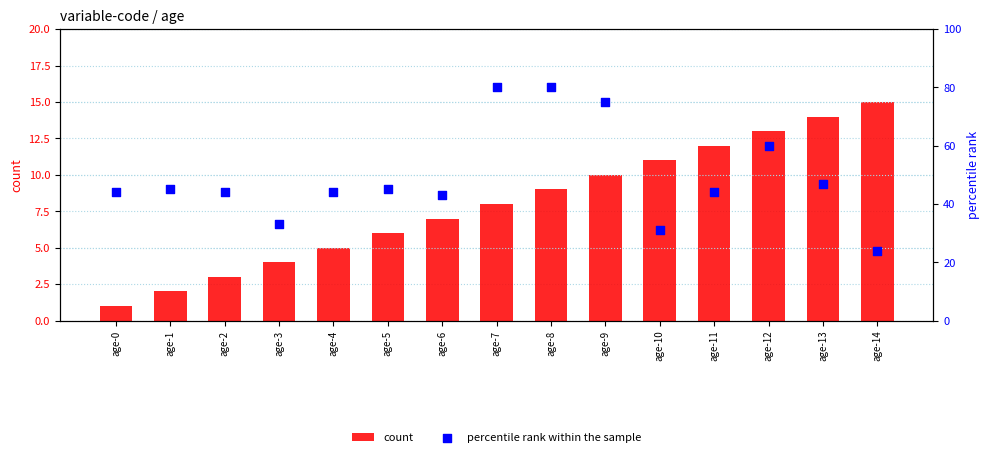

Which series has the widest spread of Y values?

percentile rank within the sample